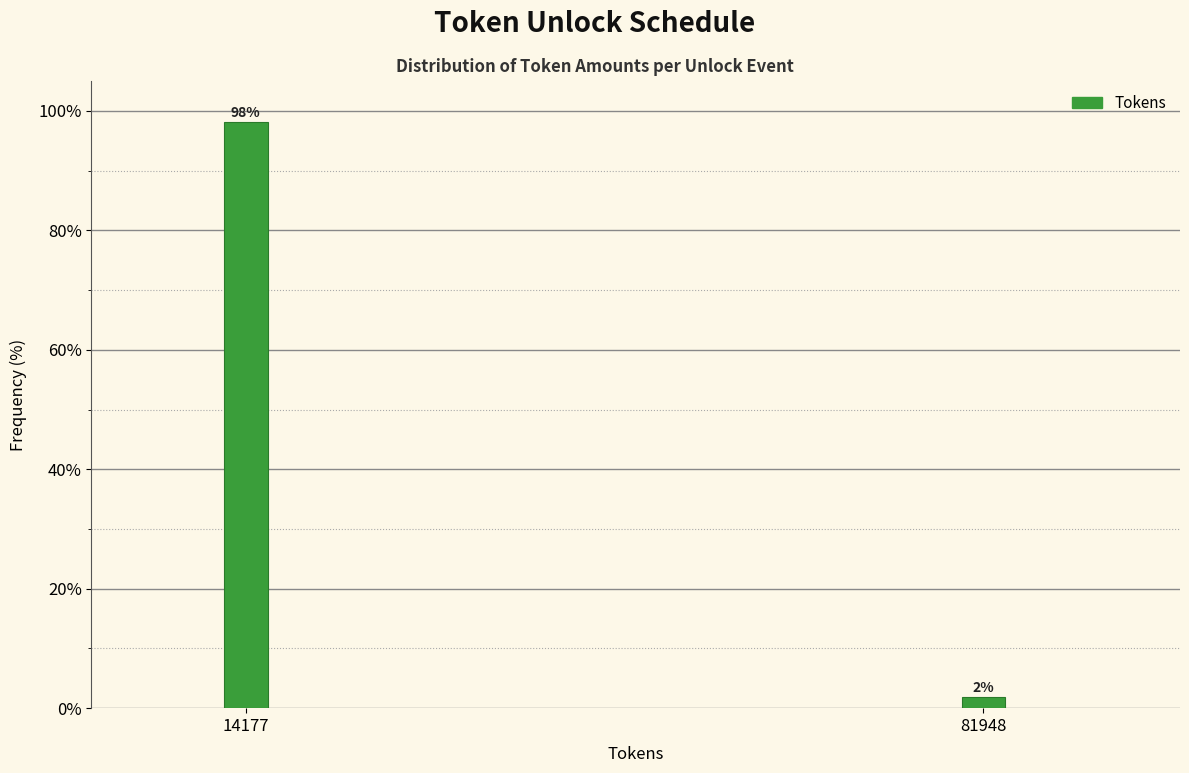

Is it true that the value at 14177 is 140.1?

False